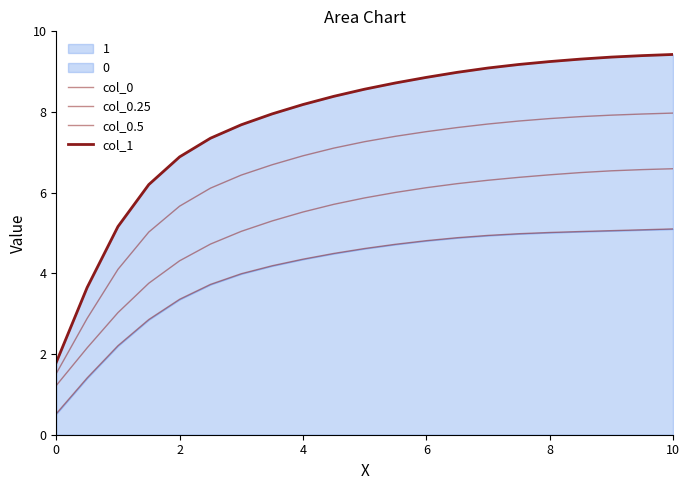

True or false: col_0.5 and col_0 cross at least once.

False